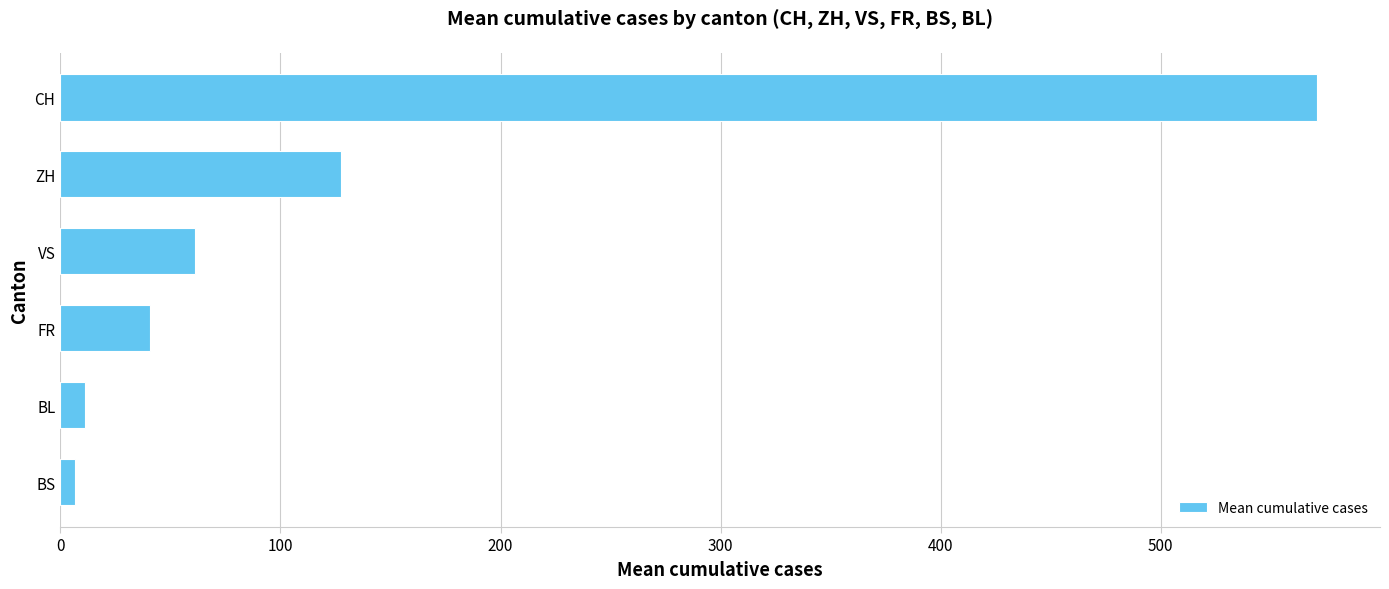

Which label corresponds to the largest value in the chart?

CH